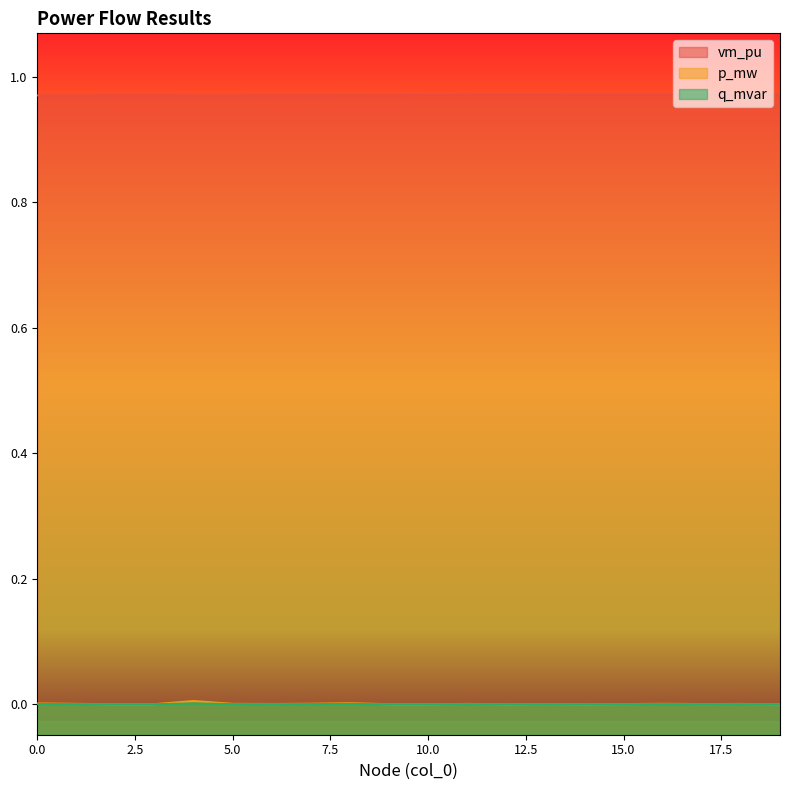

What is the greatest value displayed?

1.0